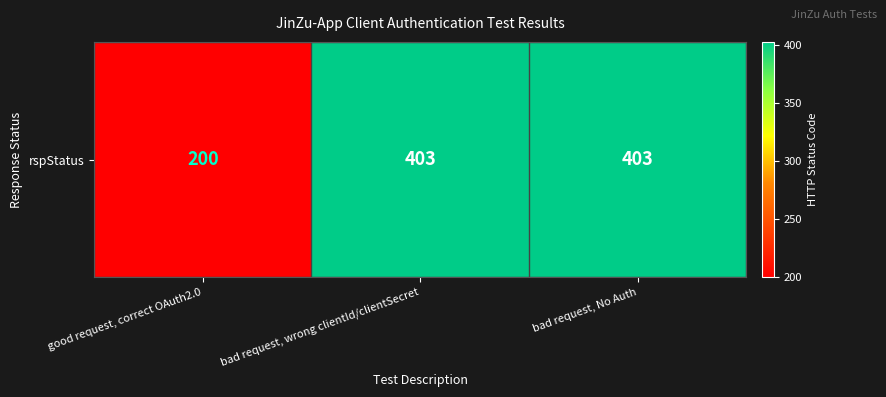

The chart shows a value of 200 at good request, correct OAuth2.0. True or false?

True